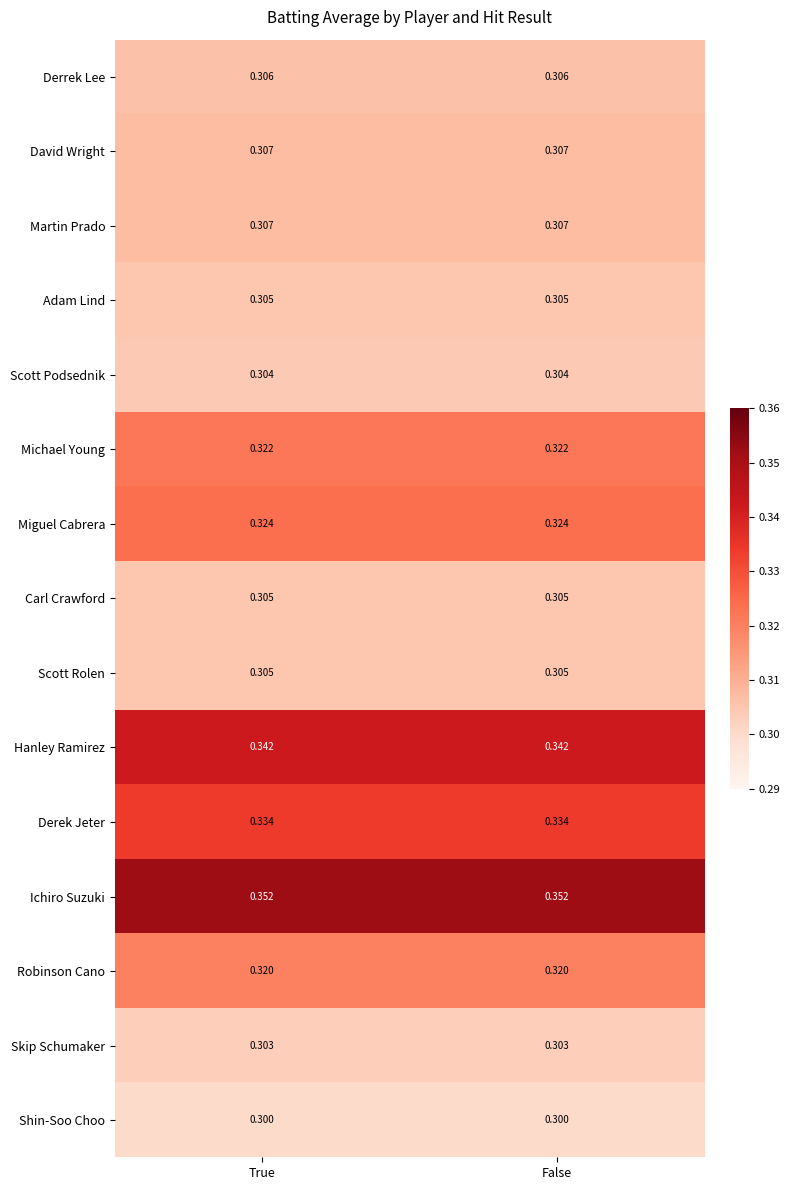

Which series has the largest total across all categories?

Ichiro Suzuki